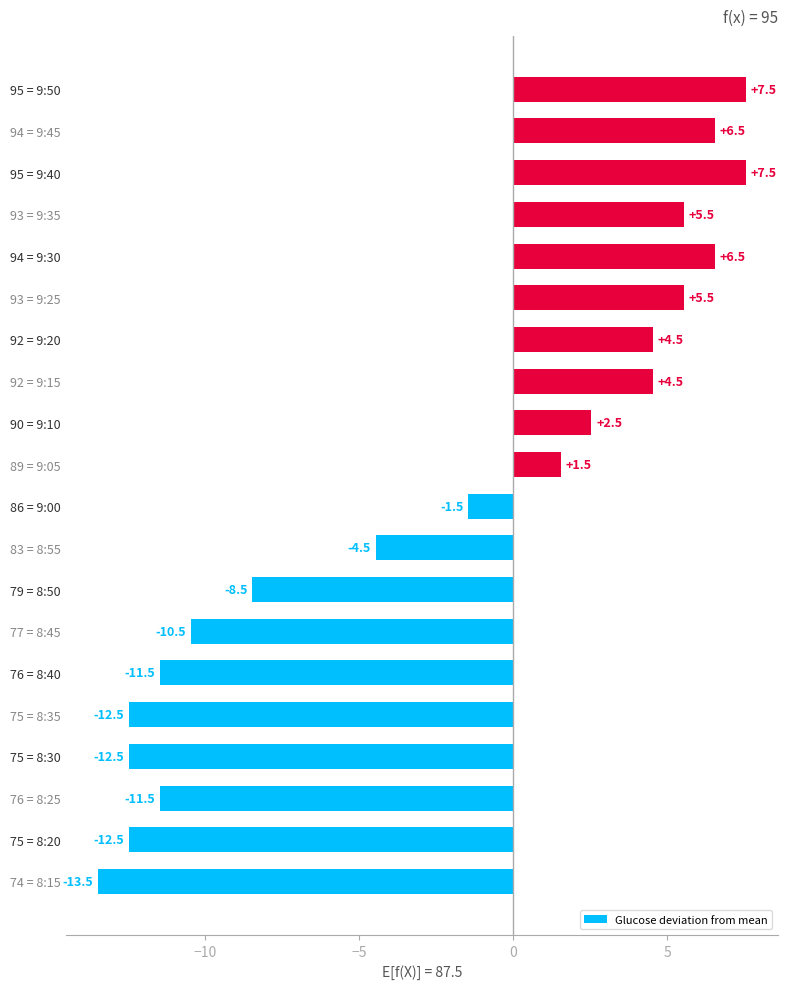

Read the value at 92 = 9:20.

4.5